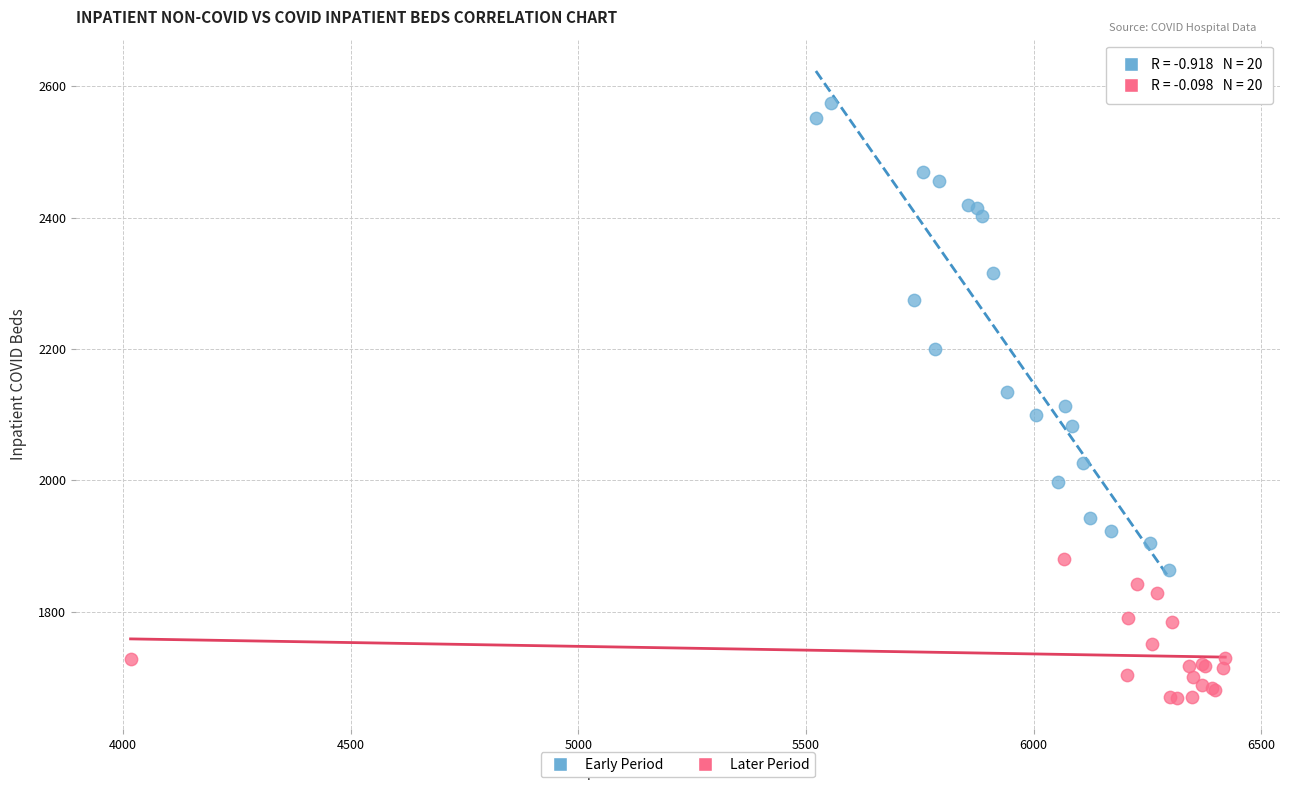

Which series contains the lowest Y value?

Later Period